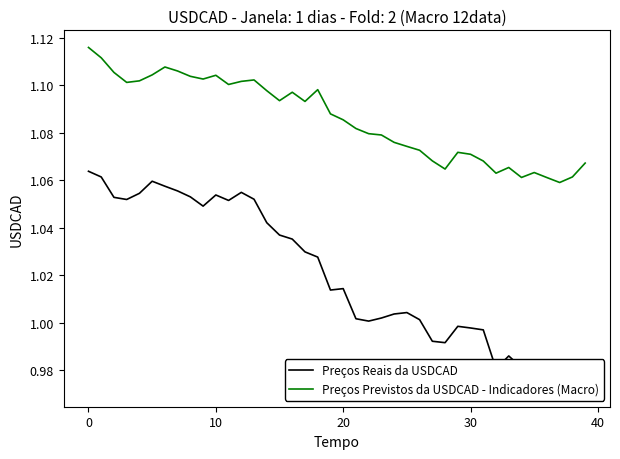

What is the sum of the Preços Reais da USDCAD values at 21 and 27?

2.0